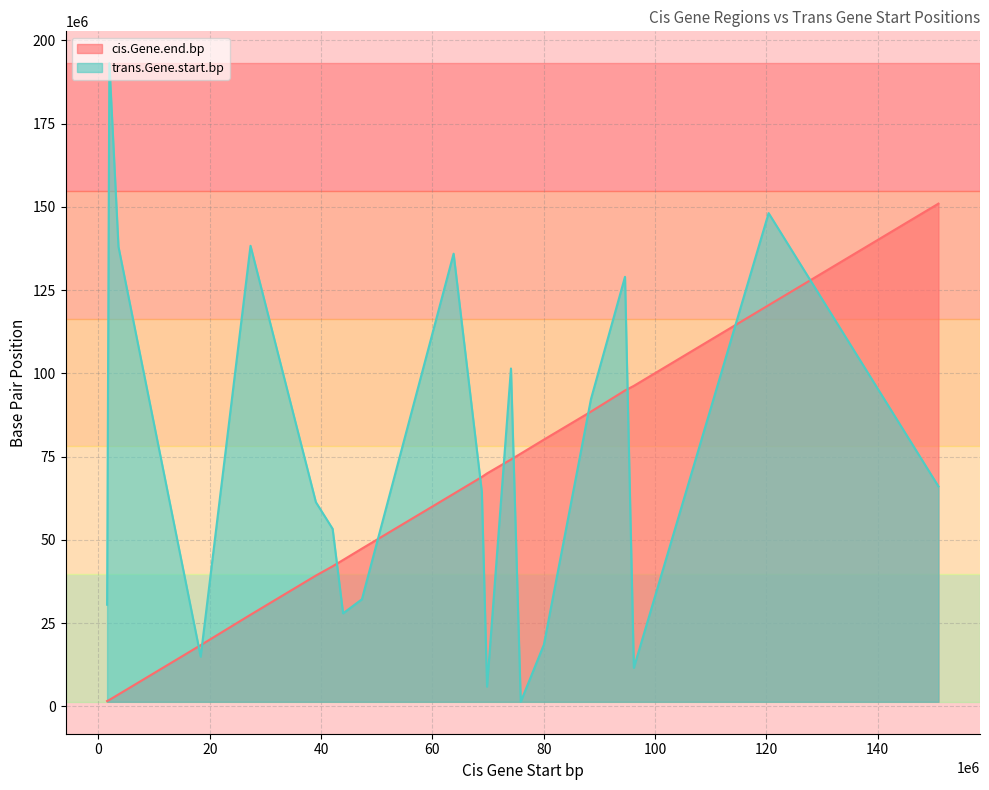

What is the difference between the cis.Gene.end.bp values at 18374521 and 27325209?

9127874